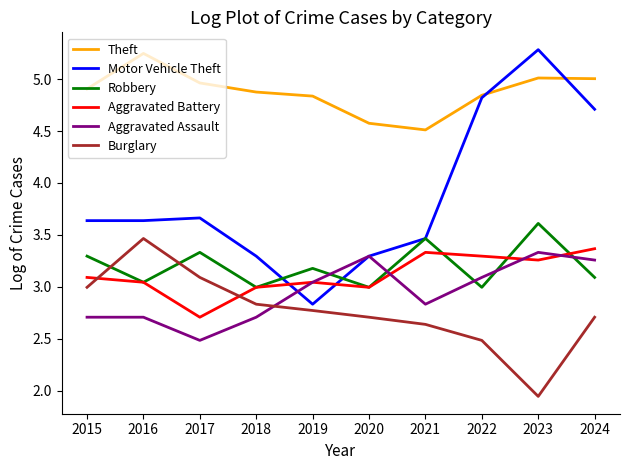

At which label is Aggravated Assault closest to 2?

2017